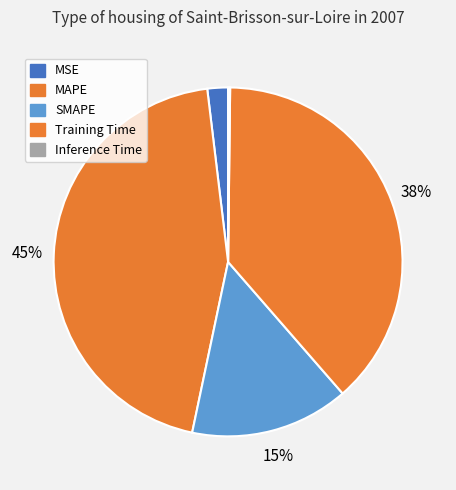

What percentage is the Training Time slice, to the nearest percent?

38%